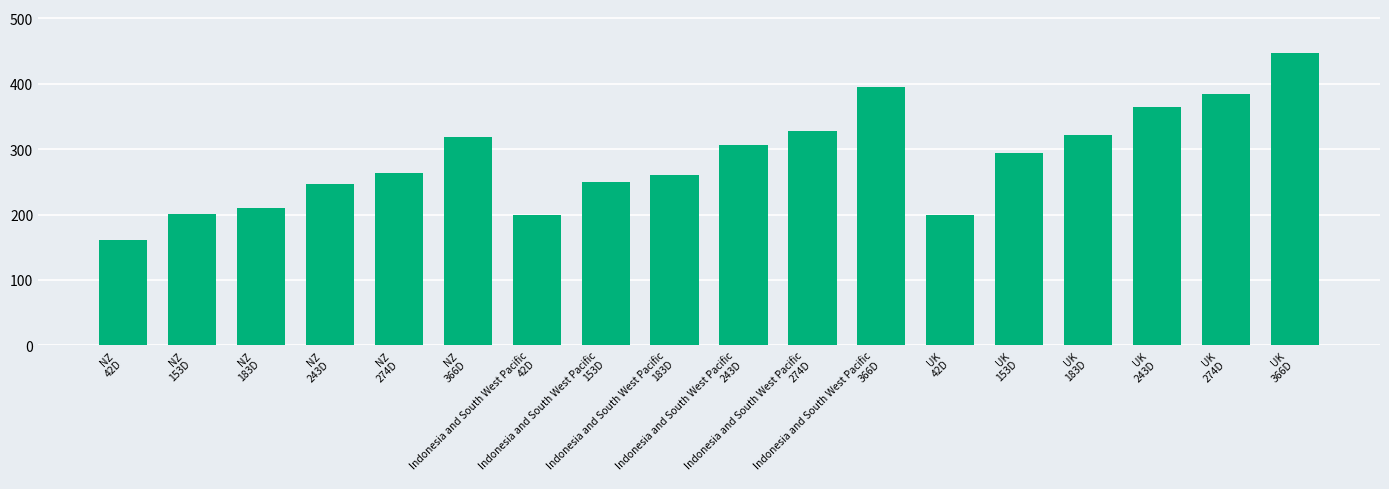

What is the value of the 11th bar from the left?

328